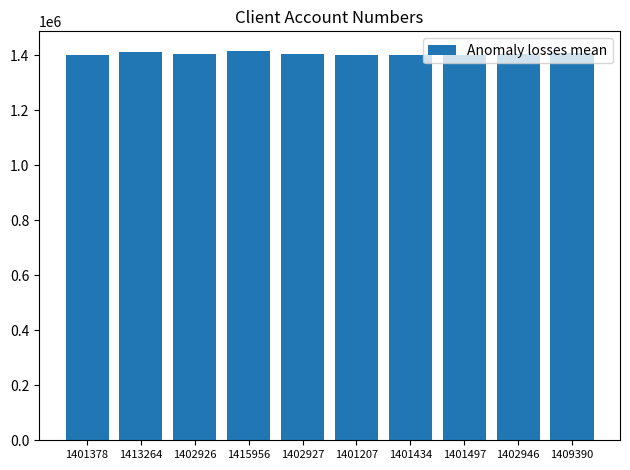

The chart shows a value of 882046 at 1413264. True or false?

False